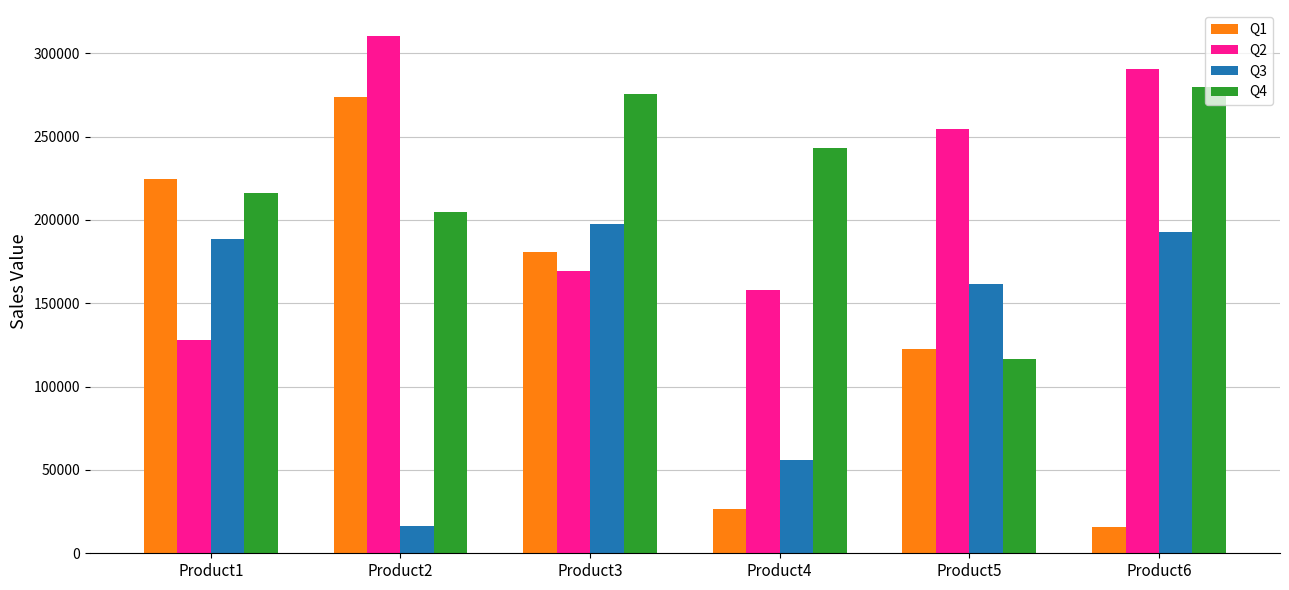

Reading left to right, transcribe all the data shown in this chart.

Q1: Product1=224789	Product2=273617	Product3=180523	Product4=26854	Product5=122420	Product6=15618
Q2: Product1=127750	Product2=310450	Product3=169481	Product4=157752	Product5=254307	Product6=290770
Q3: Product1=188622	Product2=16484	Product3=197774	Product4=56231	Product5=161682	Product6=192488
Q4: Product1=215972	Product2=204802	Product3=275837	Product4=243285	Product5=116720	Product6=280013